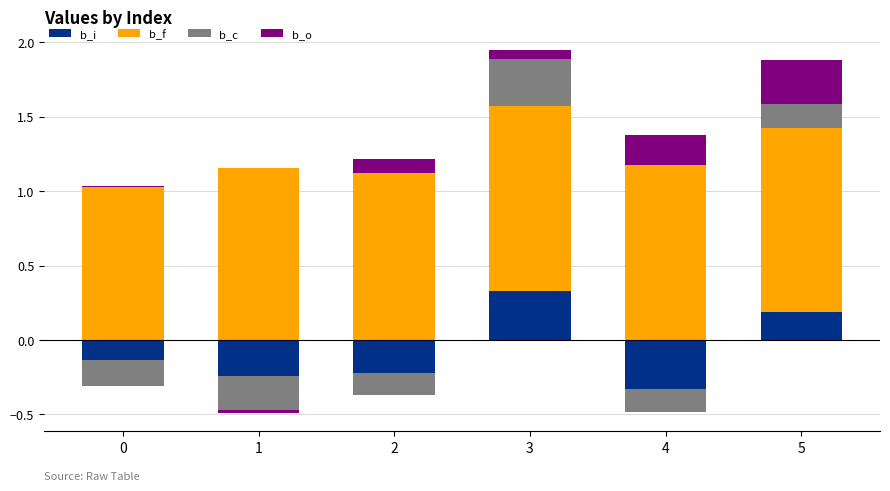

What is the sum of all b_o values?

0.7